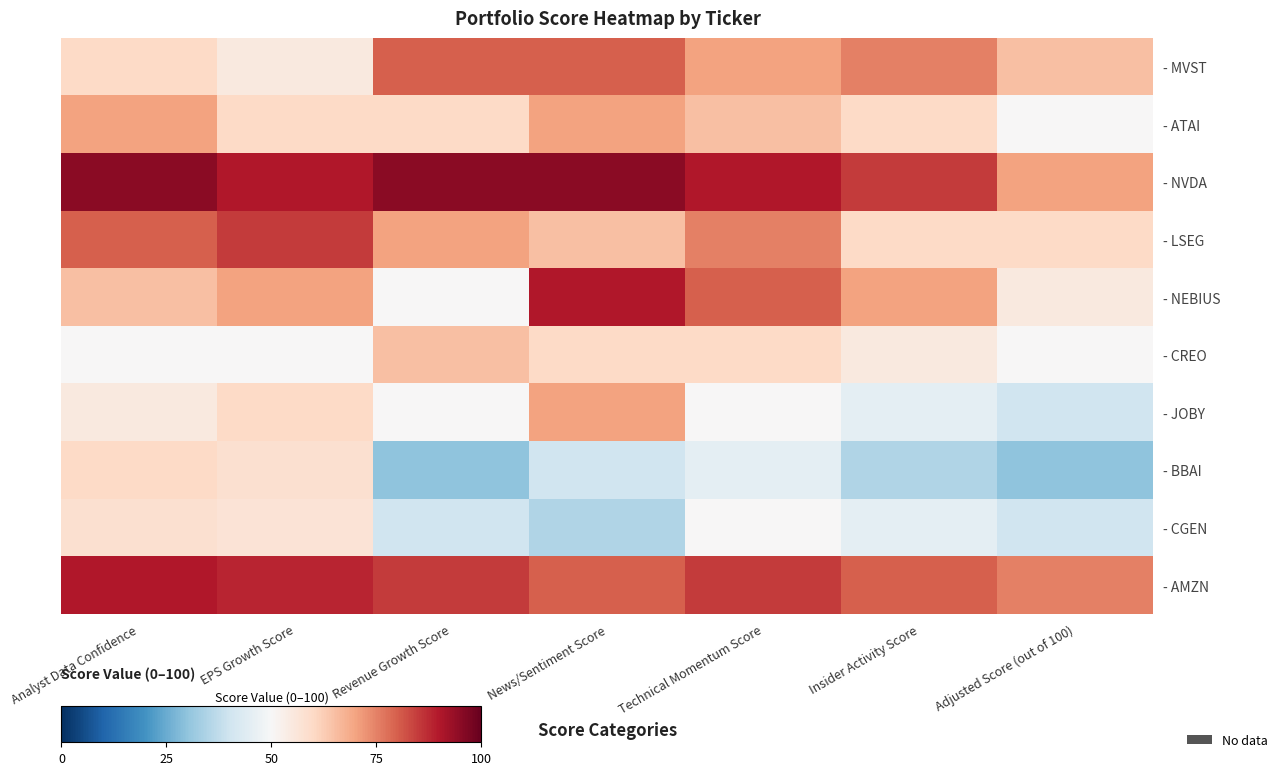

At which category does the chart reach its peak across all series?

Analyst Data Confidence